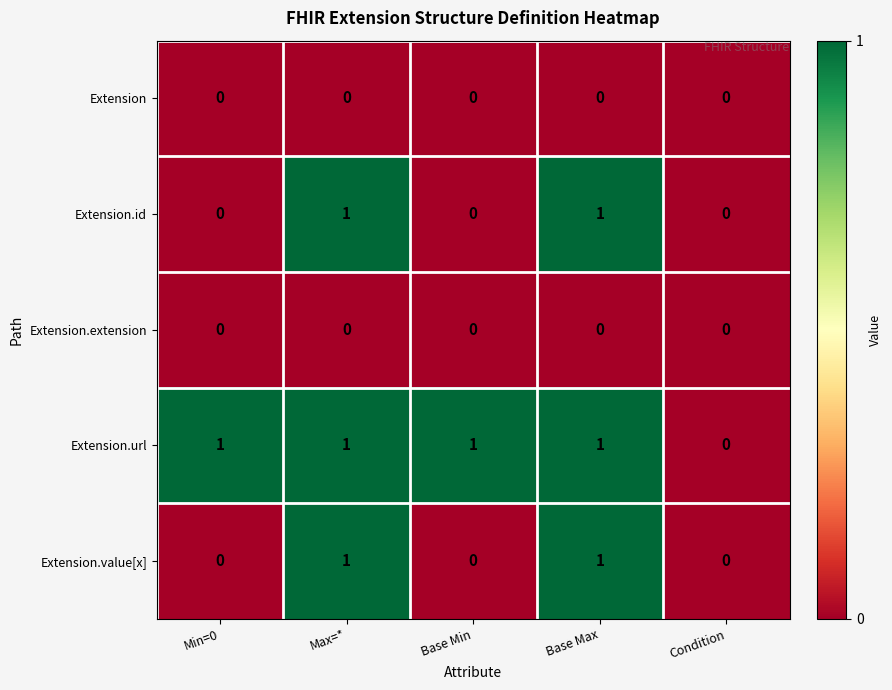

How many positive values does the Extension.id series have?

2